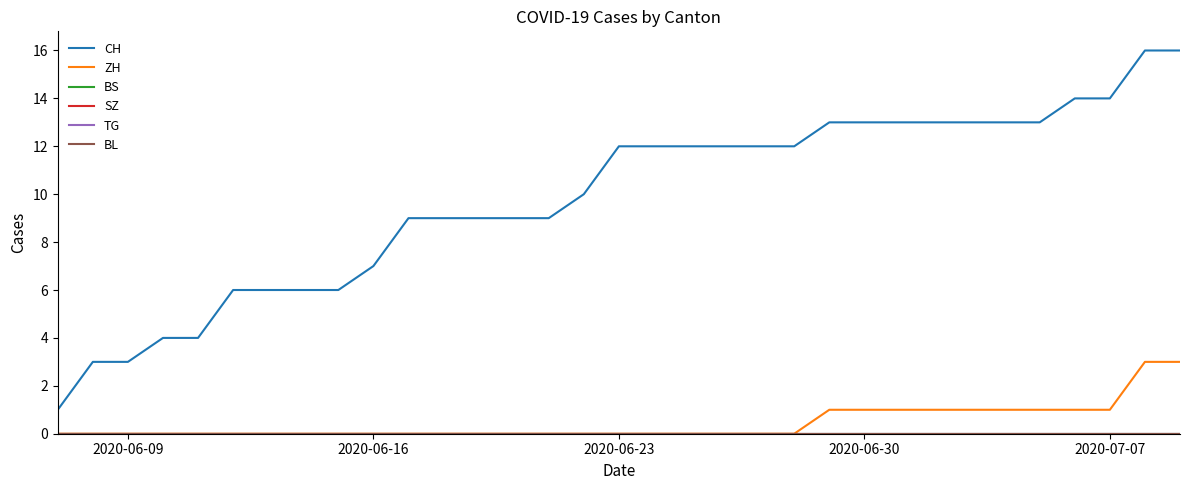

Does the chart have visible grid lines?

No